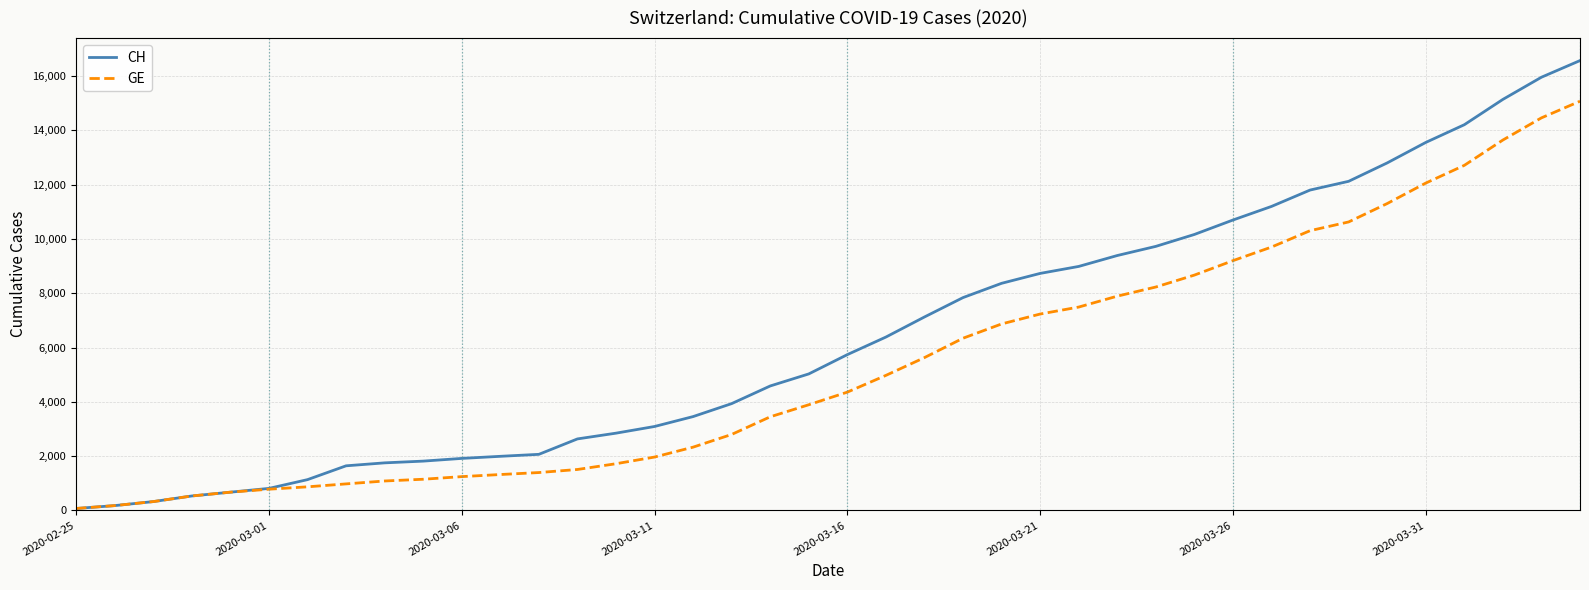

Does the chart display data point markers on the line(s)?

No